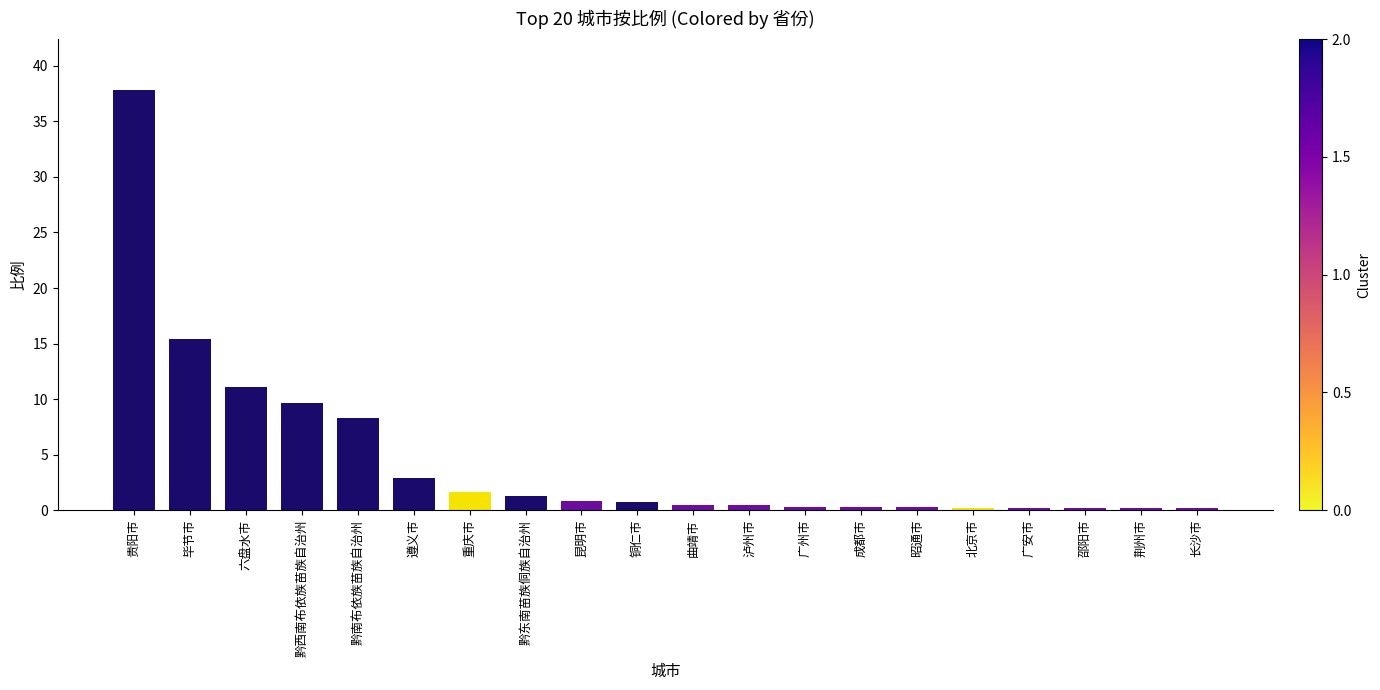

The value at 毕节市 is 10.7. True or false?

False